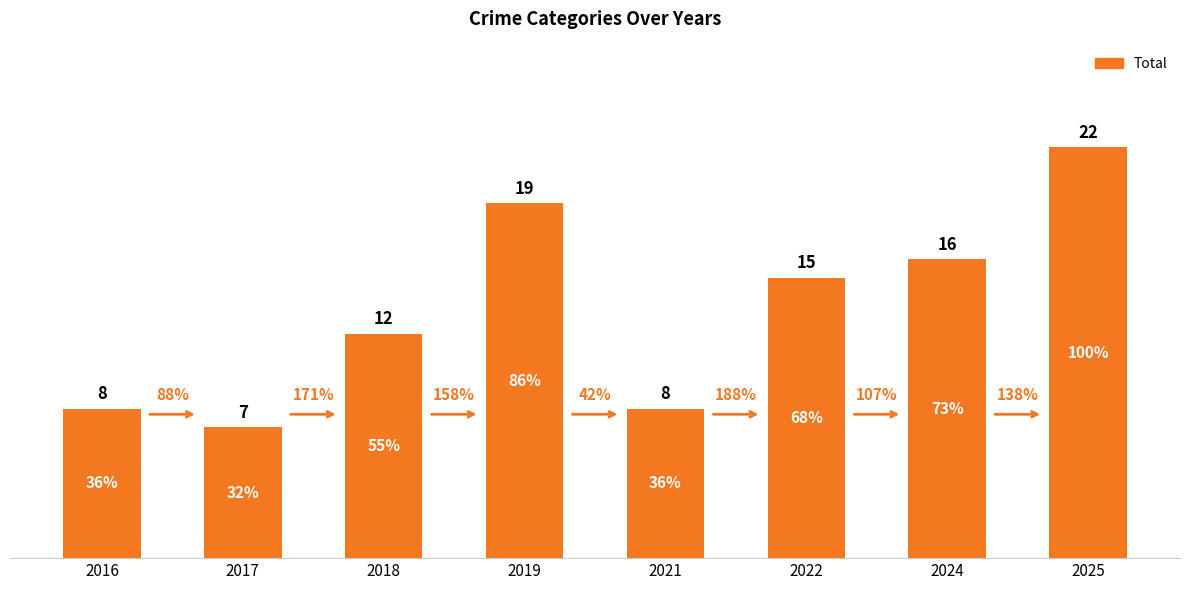

True or false: the data shows 32 at 2025.

False